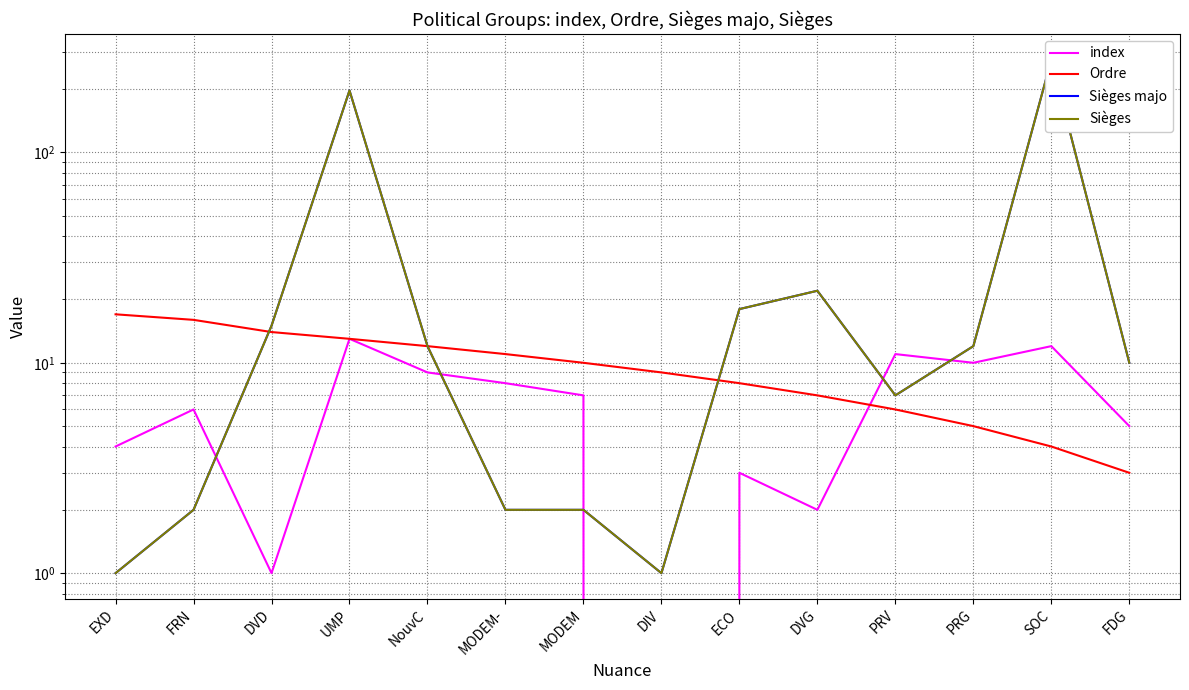

What value does the Ordre series have at DVD, to the nearest 10?

10